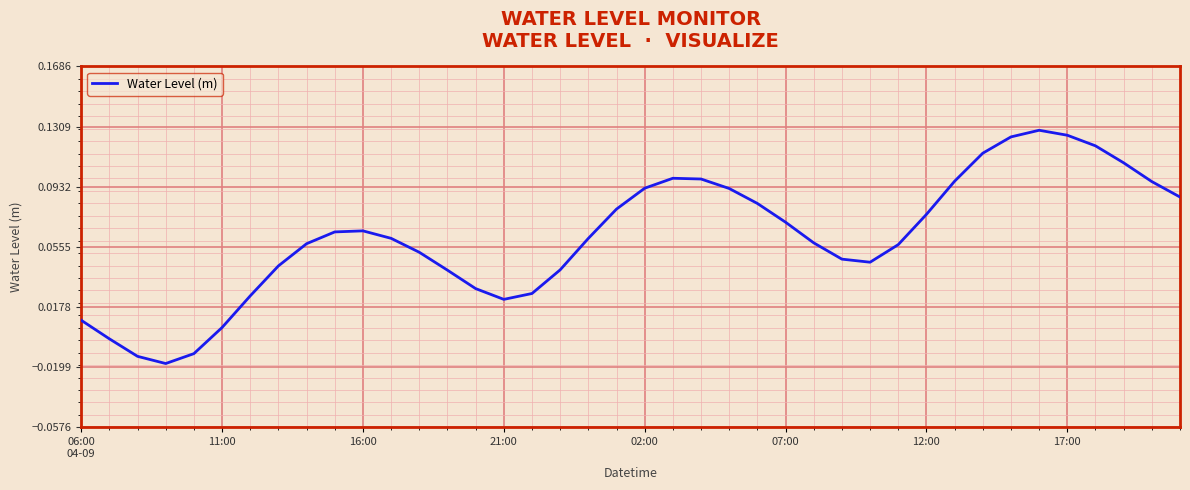

How many lines are shown in the chart?

1